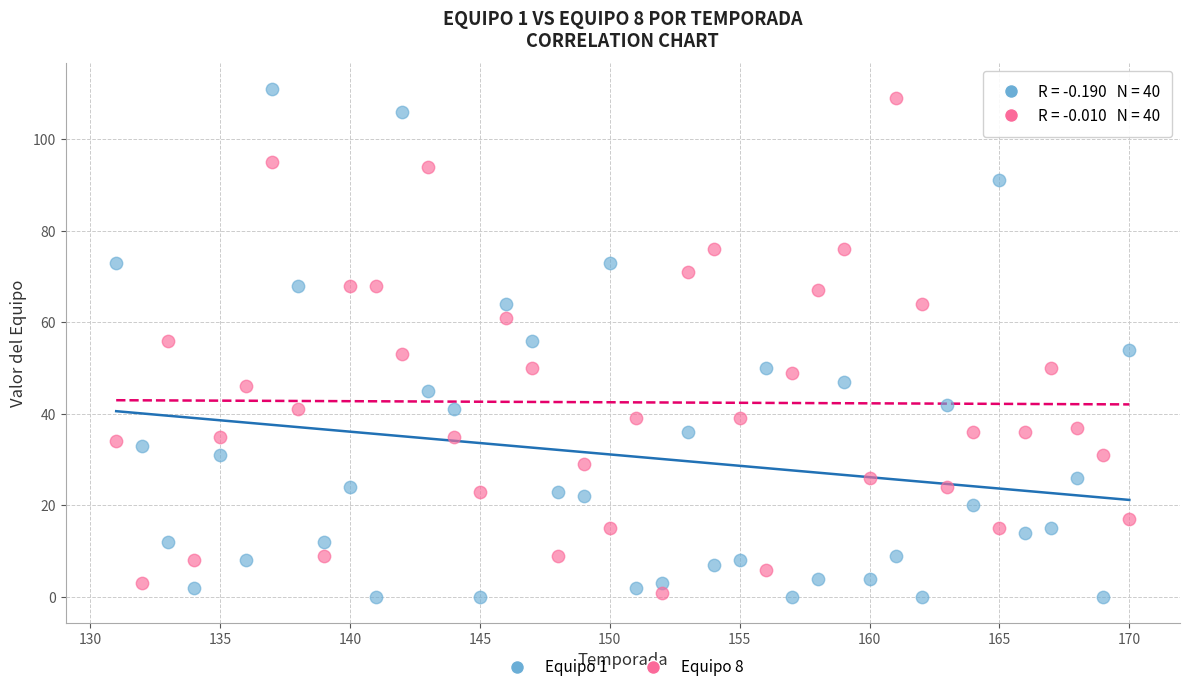

Across all data points, what is the range of Y values (max minus min)?

111